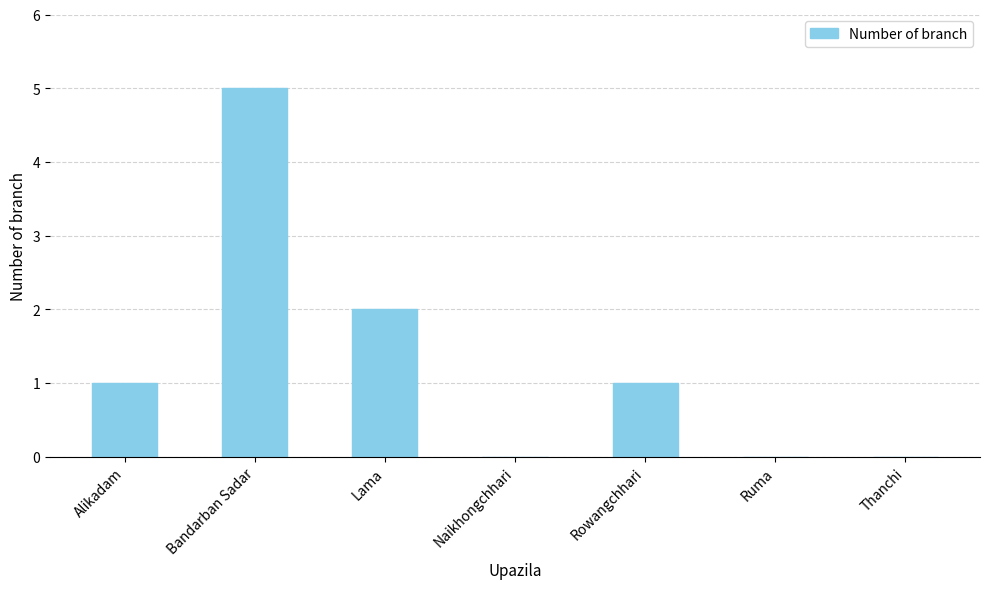

Between Rowangchhari and Lama, which is larger?

Lama